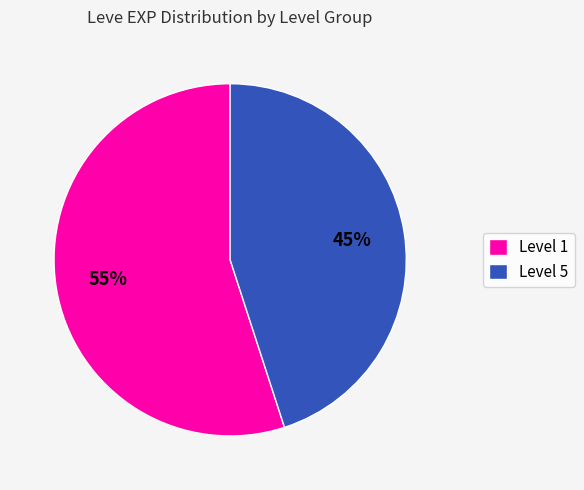

Which category has the smallest portion of the pie?

Level 5